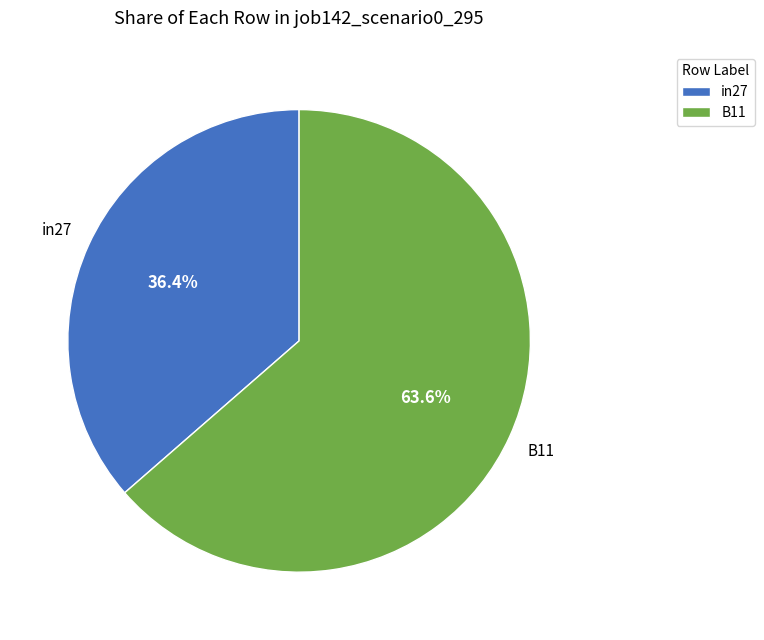

Does any single category account for the majority?

Yes